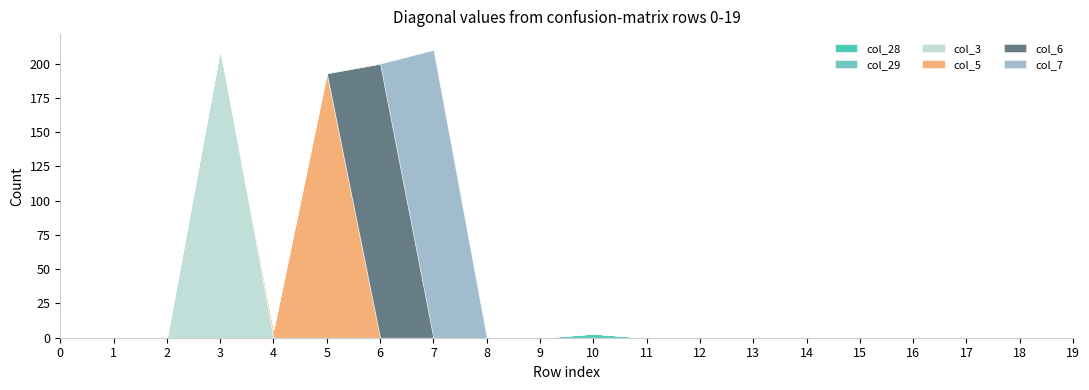

Reading right to left, transcribe all the data shown in this chart.

col_28: 0	0	0	0	0	0	0	0	0	3	0	0	0	0	0	0	0	0	0	0
col_29: 0	0	0	0	0	0	0	0	0	0	0	0	0	0	0	0	0	0	0	0
col_3: 0	0	0	0	0	0	0	0	0	0	0	0	0	0	0	0	211	0	0	0
col_5: 0	0	0	0	0	0	0	0	0	0	0	0	0	0	193	6	0	0	0	0
col_6: 0	0	0	0	0	0	0	0	0	0	0	0	0	200	0	0	0	0	0	0
col_7: 0	0	0	0	0	0	0	0	0	0	0	0	210	0	0	0	0	0	0	0